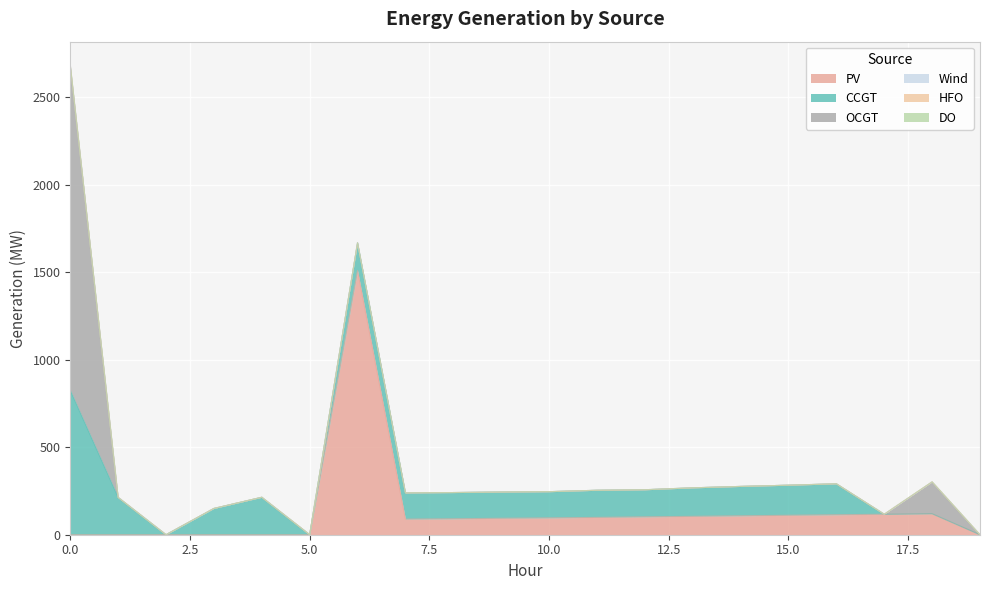

How many series are shown in this chart?

6